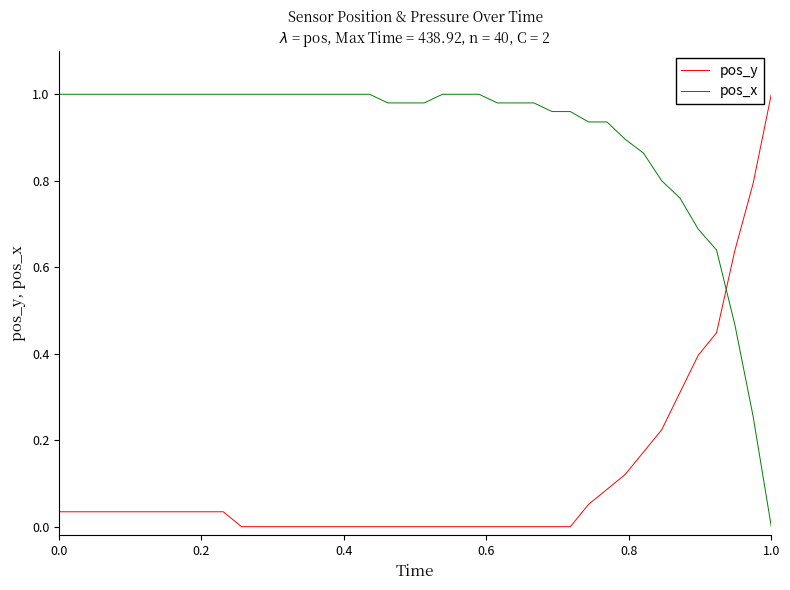

After their last crossing, which series has the higher values: pos_y or pos_x?

pos_y